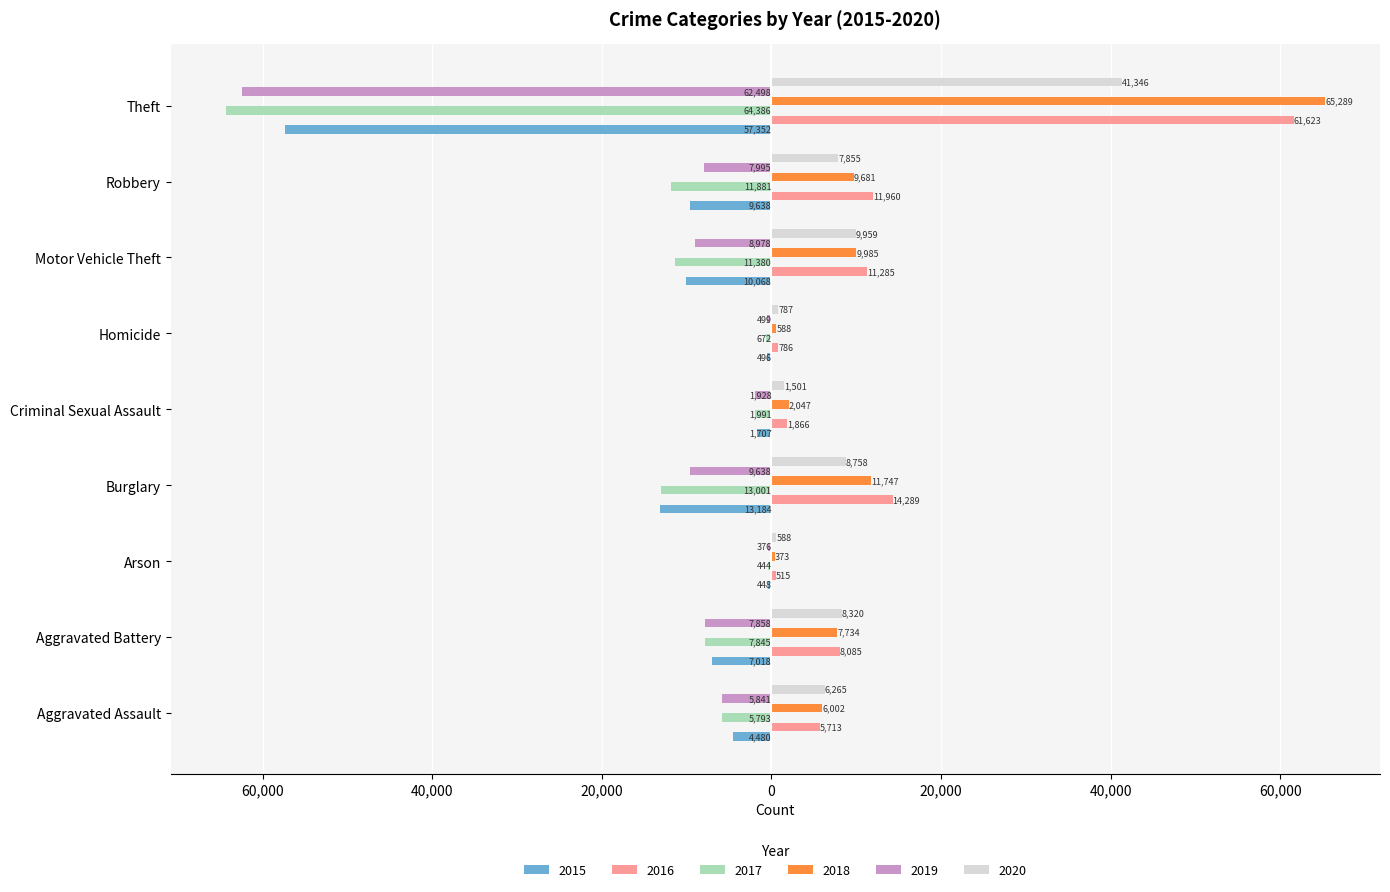

What are all the series names shown in the legend?

2015, 2016, 2017, 2018, 2019, 2020